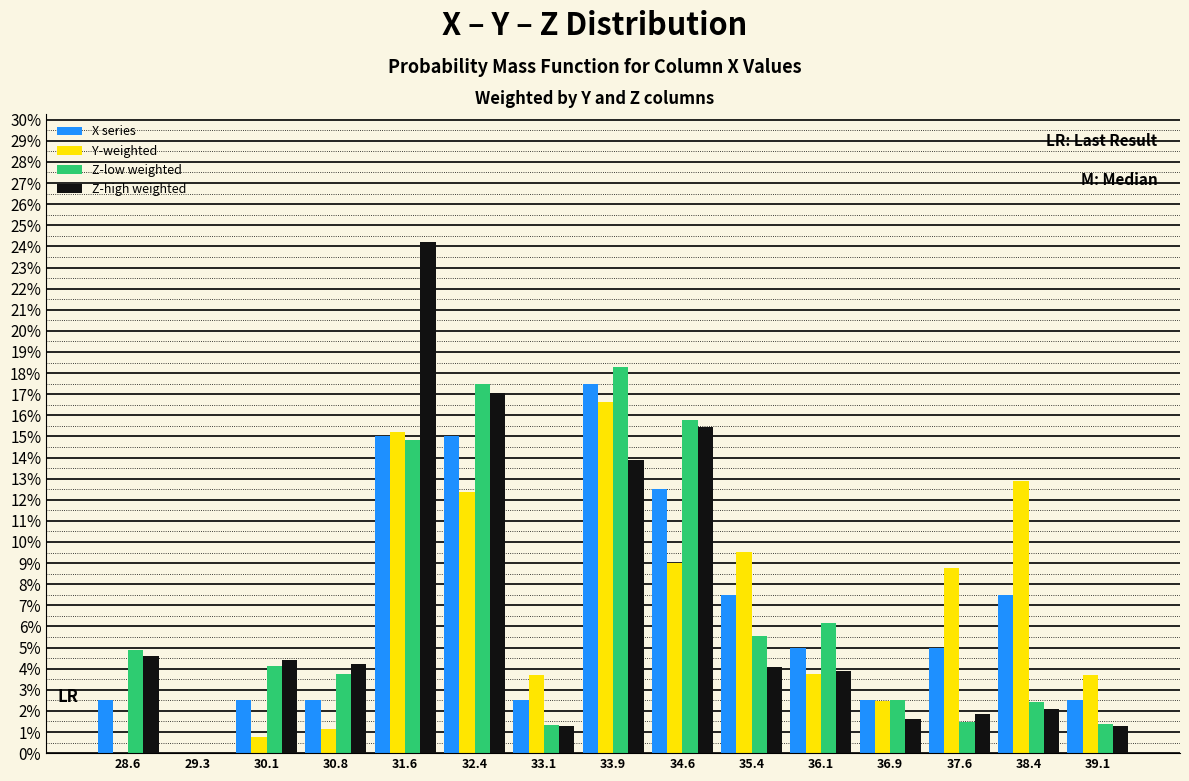

Reading left to right, list every range on the x-axis with the height of the bar of each series over it. Neither the bar edges nor the heights are printed on the chart, so give them approximately, as read against the axes.

28.2 to 29.0: X series=2.5	Y-weighted=0	Z-low weighted=4.9	Z-high weighted=4.6
29.0 to 29.7: X series=0	Y-weighted=0	Z-low weighted=0	Z-high weighted=0
29.7 to 30.5: X series=2.5	Y-weighted=0.8	Z-low weighted=4.1	Z-high weighted=4.4
30.5 to 31.2: X series=2.5	Y-weighted=1.2	Z-low weighted=3.8	Z-high weighted=4.2
31.2 to 32.0: X series=15.0	Y-weighted=15.2	Z-low weighted=14.8	Z-high weighted=24.2
32.0 to 32.7: X series=15.0	Y-weighted=12.4	Z-low weighted=17.5	Z-high weighted=17.1
32.7 to 33.5: X series=2.5	Y-weighted=3.7	Z-low weighted=1.3	Z-high weighted=1.3
33.5 to 34.2: X series=17.5	Y-weighted=16.6	Z-low weighted=18.3	Z-high weighted=13.9
34.2 to 35.0: X series=12.5	Y-weighted=9.0	Z-low weighted=15.8	Z-high weighted=15.4
35.0 to 35.8: X series=7.5	Y-weighted=9.5	Z-low weighted=5.6	Z-high weighted=4.1
35.8 to 36.5: X series=5.0	Y-weighted=3.8	Z-low weighted=6.2	Z-high weighted=3.9
36.5 to 37.3: X series=2.5	Y-weighted=2.5	Z-low weighted=2.5	Z-high weighted=1.6
37.3 to 38.0: X series=5.0	Y-weighted=8.7	Z-low weighted=1.5	Z-high weighted=1.9
38.0 to 38.8: X series=7.5	Y-weighted=12.9	Z-low weighted=2.4	Z-high weighted=2.1
38.8 to 39.5: X series=2.5	Y-weighted=3.7	Z-low weighted=1.4	Z-high weighted=1.3